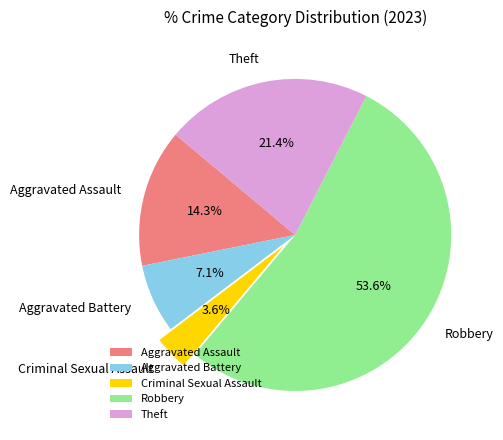

Which category has the smallest portion of the pie?

Criminal Sexual Assault